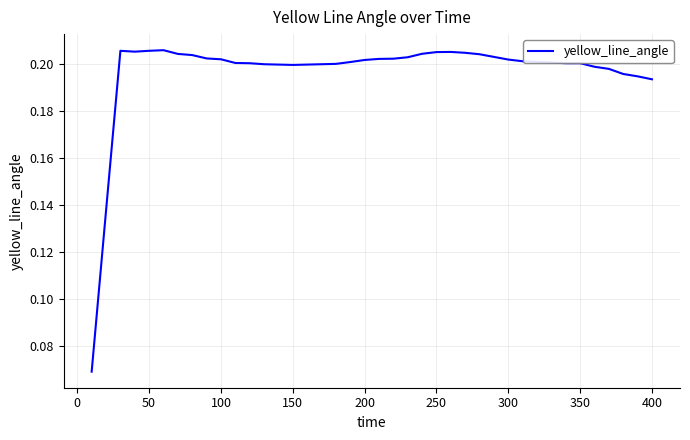

How many values are between 0 and 1?

40